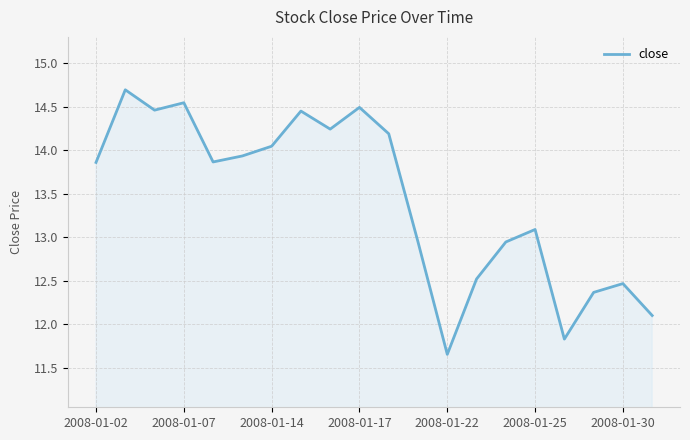

What is the maximum value shown in the chart?

14.7